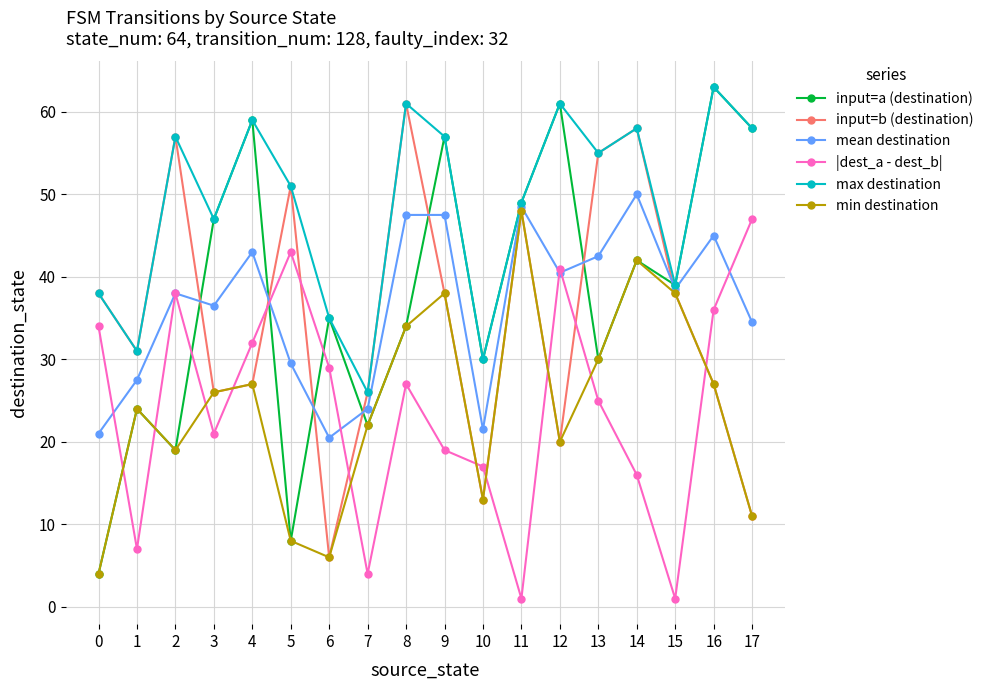

What are all the series names shown in the legend?

input=a (destination), input=b (destination), mean destination, |dest_a - dest_b|, max destination, min destination